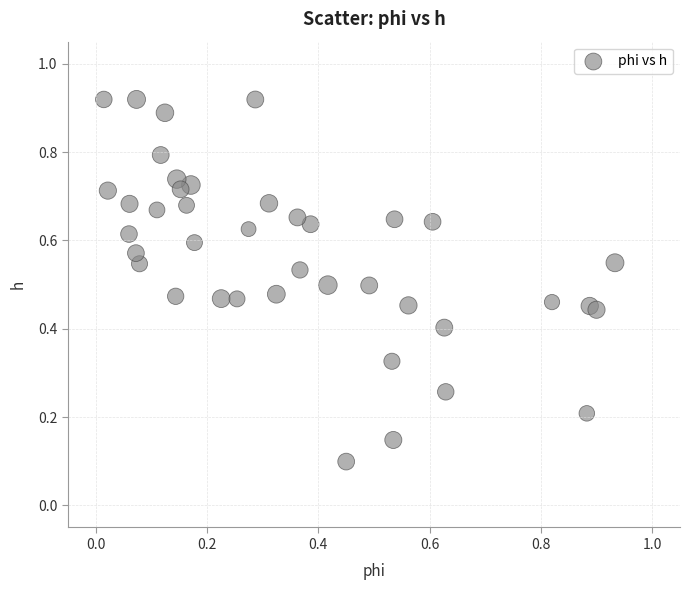

What is the range of Y values (max minus min)?

0.8